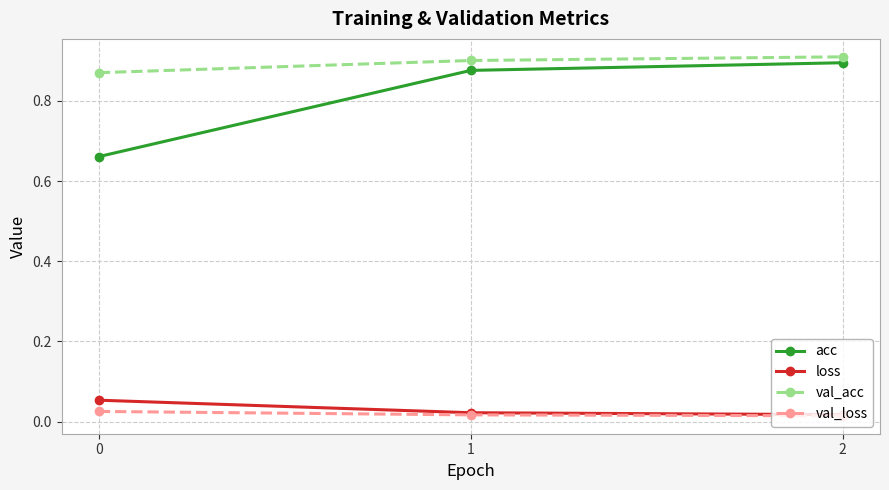

Which series has the widest spread of values?

acc